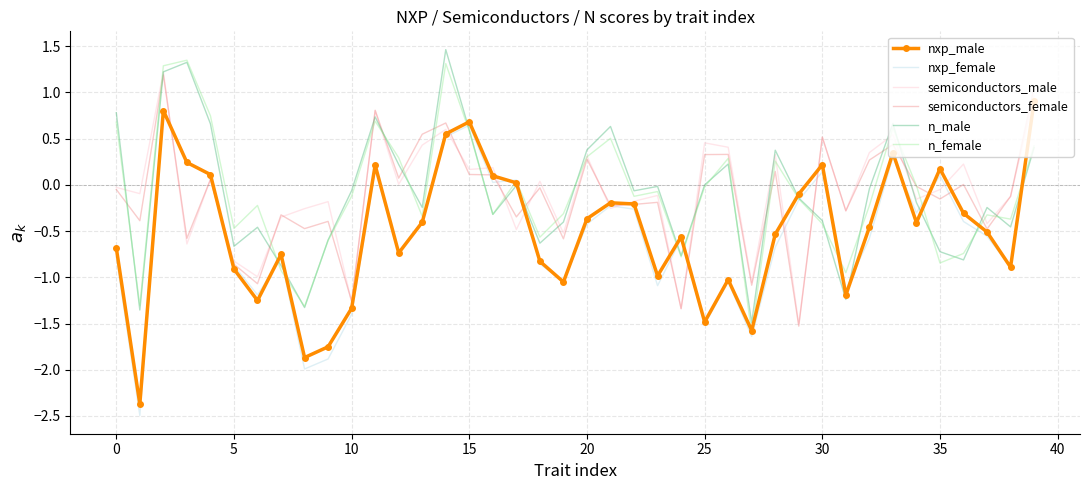

Which series has the widest spread of values?

nxp_female